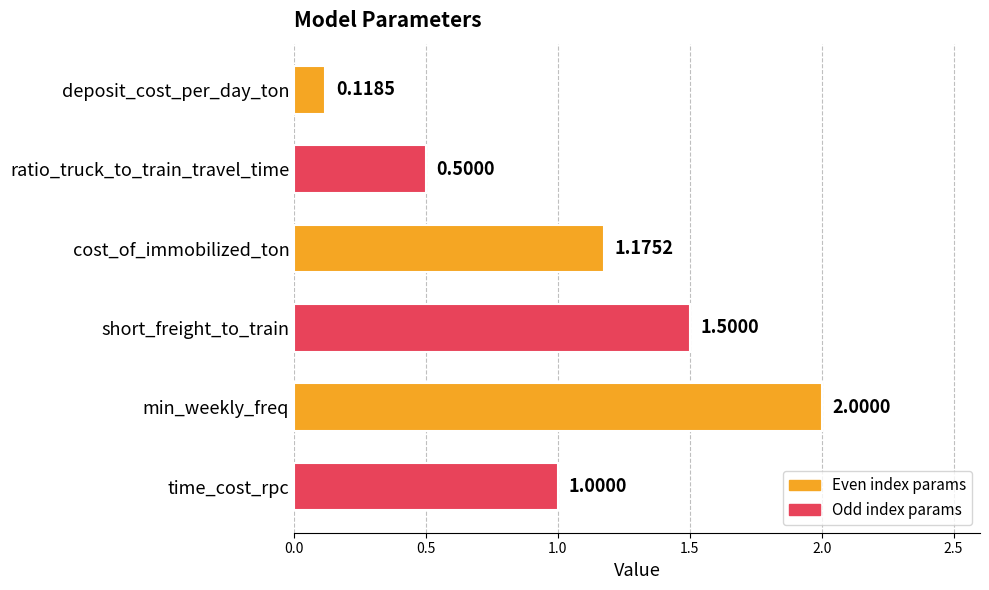

What is the difference between the second highest and minimum values?

1.4